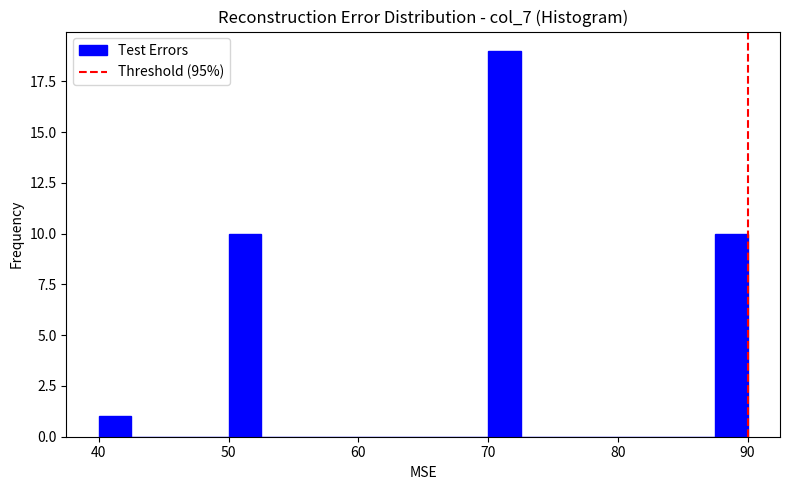

Read against the x-axis, roughly where is the centre of the tallest bar?

71